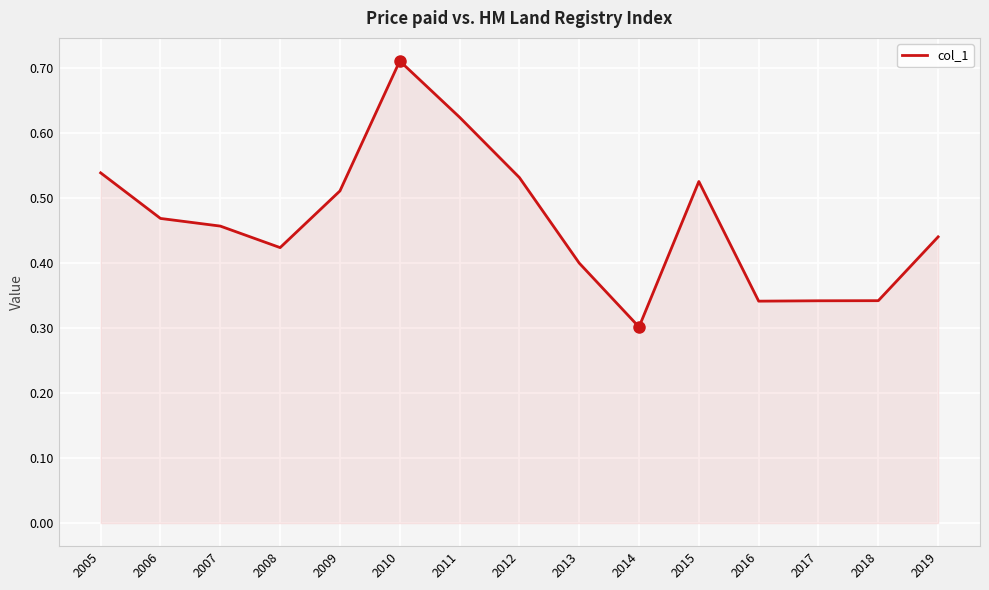

What is the difference between the values at 2006 and 2018?

0.1